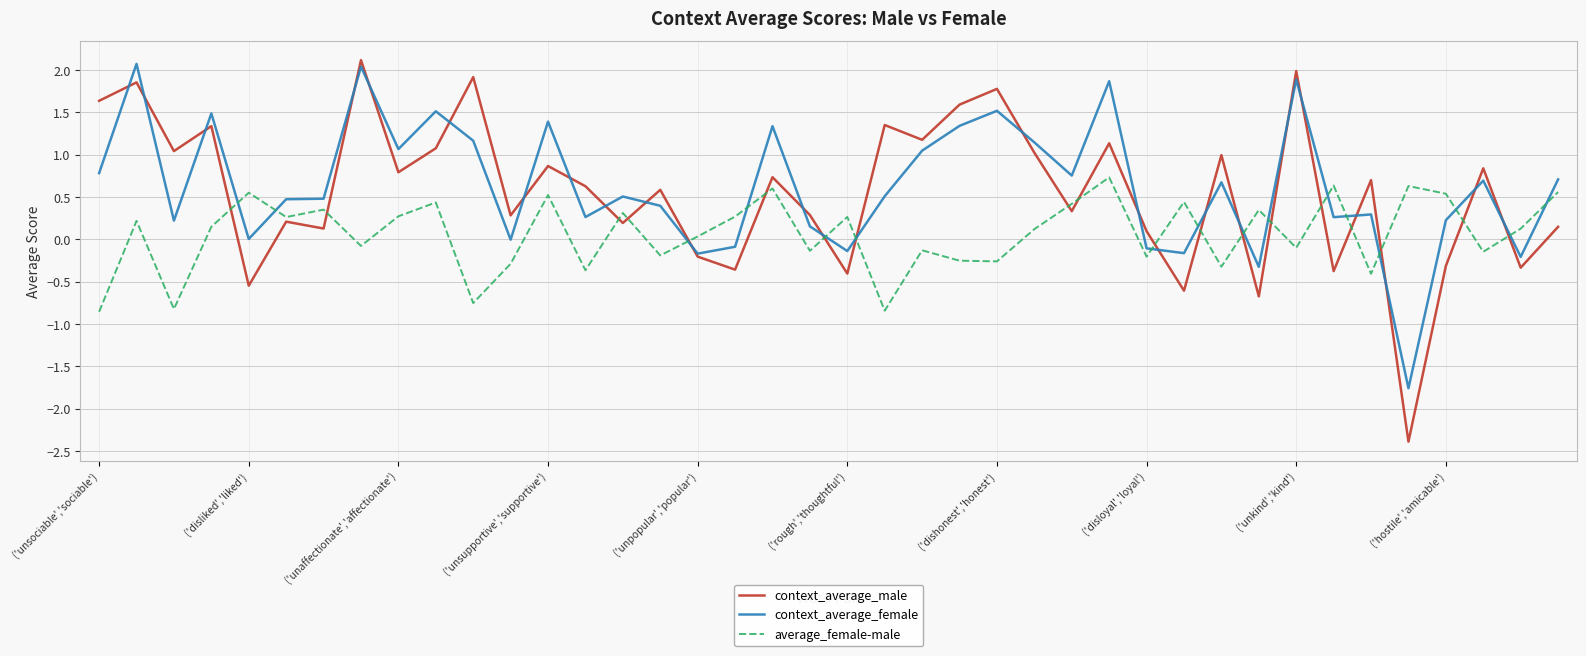

Which series has the widest spread of values?

context_average_male